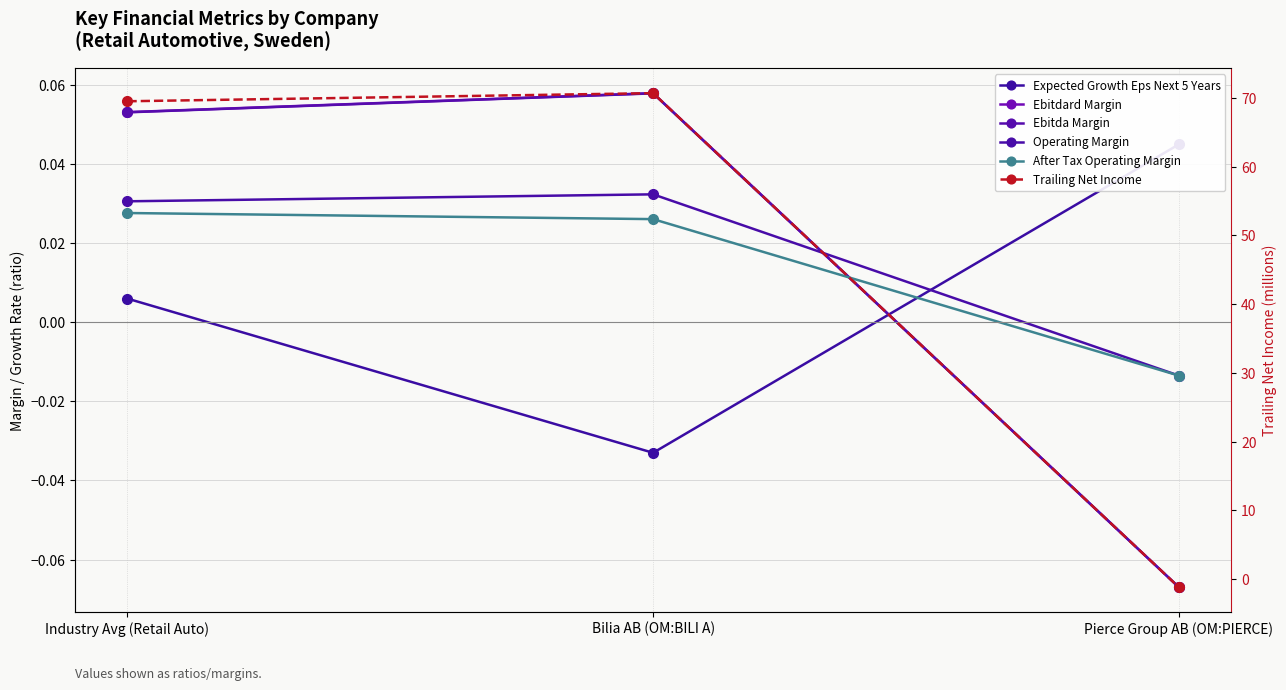

How many data points in Ebitda Margin are less than 0?

1